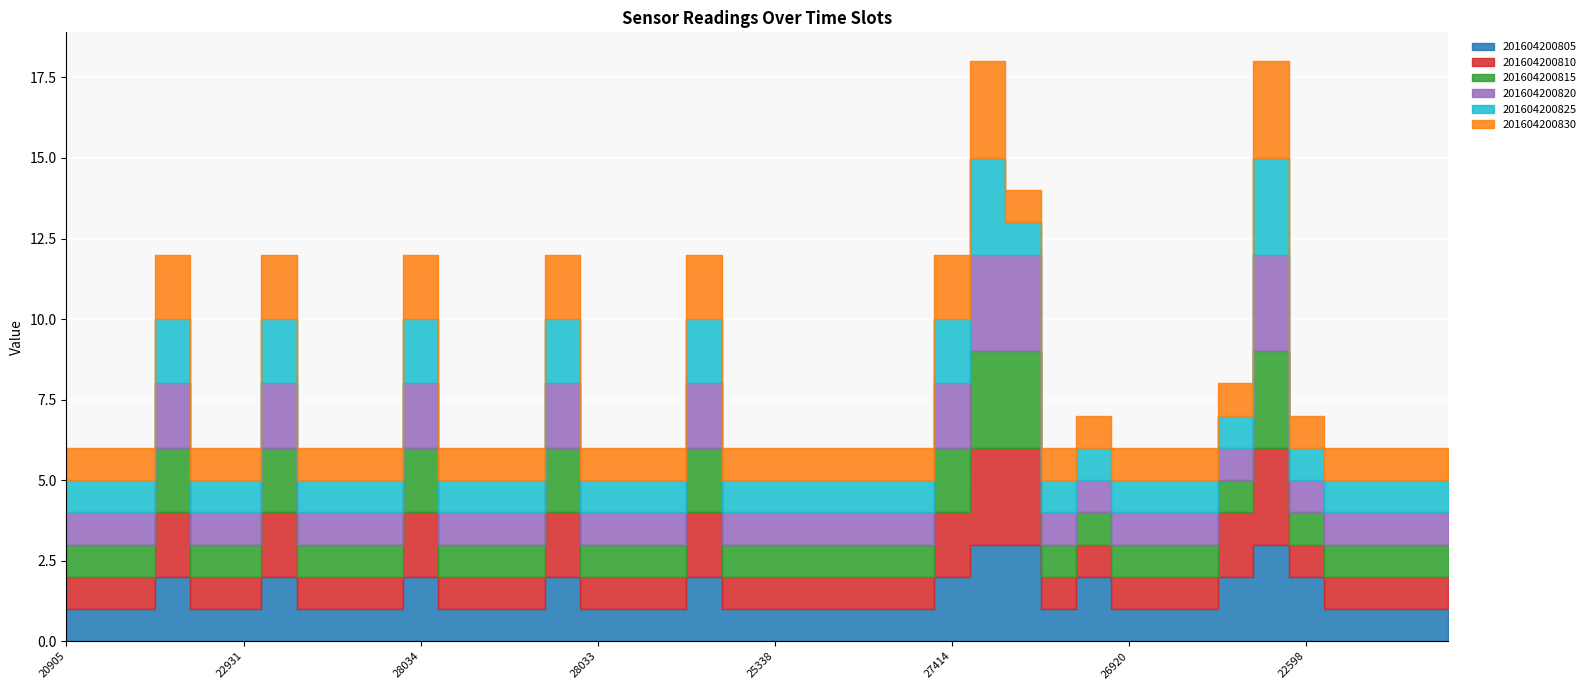

Reading left to right, what are all the values shown in this chart?

201604200805: 20905=1	22932=1	28145=1	28036=2	28191=1	22931=1	28035=2	28190=1	21449=1	22930=1	28034=2	27461=1	22929=1	23216=1	25388=2	28033=1	28403=1	27285=1	27415=2	23730=1	25338=1	25387=1	28032=1	28402=1	27284=1	27414=2	33574=3	23729=3	25386=1	28401=2	26920=1	27123=1	27303=1	35982=2	23728=3	22598=2	25385=1	27675=1	28112=1	27095=1
201604200810: 20905=1	22932=1	28145=1	28036=2	28191=1	22931=1	28035=2	28190=1	21449=1	22930=1	28034=2	27461=1	22929=1	23216=1	25388=2	28033=1	28403=1	27285=1	27415=2	23730=1	25338=1	25387=1	28032=1	28402=1	27284=1	27414=2	33574=3	23729=3	25386=1	28401=1	26920=1	27123=1	27303=1	35982=2	23728=3	22598=1	25385=1	27675=1	28112=1	27095=1
201604200815: 20905=1	22932=1	28145=1	28036=2	28191=1	22931=1	28035=2	28190=1	21449=1	22930=1	28034=2	27461=1	22929=1	23216=1	25388=2	28033=1	28403=1	27285=1	27415=2	23730=1	25338=1	25387=1	28032=1	28402=1	27284=1	27414=2	33574=3	23729=3	25386=1	28401=1	26920=1	27123=1	27303=1	35982=1	23728=3	22598=1	25385=1	27675=1	28112=1	27095=1
201604200820: 20905=1	22932=1	28145=1	28036=2	28191=1	22931=1	28035=2	28190=1	21449=1	22930=1	28034=2	27461=1	22929=1	23216=1	25388=2	28033=1	28403=1	27285=1	27415=2	23730=1	25338=1	25387=1	28032=1	28402=1	27284=1	27414=2	33574=3	23729=3	25386=1	28401=1	26920=1	27123=1	27303=1	35982=1	23728=3	22598=1	25385=1	27675=1	28112=1	27095=1
201604200825: 20905=1	22932=1	28145=1	28036=2	28191=1	22931=1	28035=2	28190=1	21449=1	22930=1	28034=2	27461=1	22929=1	23216=1	25388=2	28033=1	28403=1	27285=1	27415=2	23730=1	25338=1	25387=1	28032=1	28402=1	27284=1	27414=2	33574=3	23729=1	25386=1	28401=1	26920=1	27123=1	27303=1	35982=1	23728=3	22598=1	25385=1	27675=1	28112=1	27095=1
201604200830: 20905=1	22932=1	28145=1	28036=2	28191=1	22931=1	28035=2	28190=1	21449=1	22930=1	28034=2	27461=1	22929=1	23216=1	25388=2	28033=1	28403=1	27285=1	27415=2	23730=1	25338=1	25387=1	28032=1	28402=1	27284=1	27414=2	33574=3	23729=1	25386=1	28401=1	26920=1	27123=1	27303=1	35982=1	23728=3	22598=1	25385=1	27675=1	28112=1	27095=1